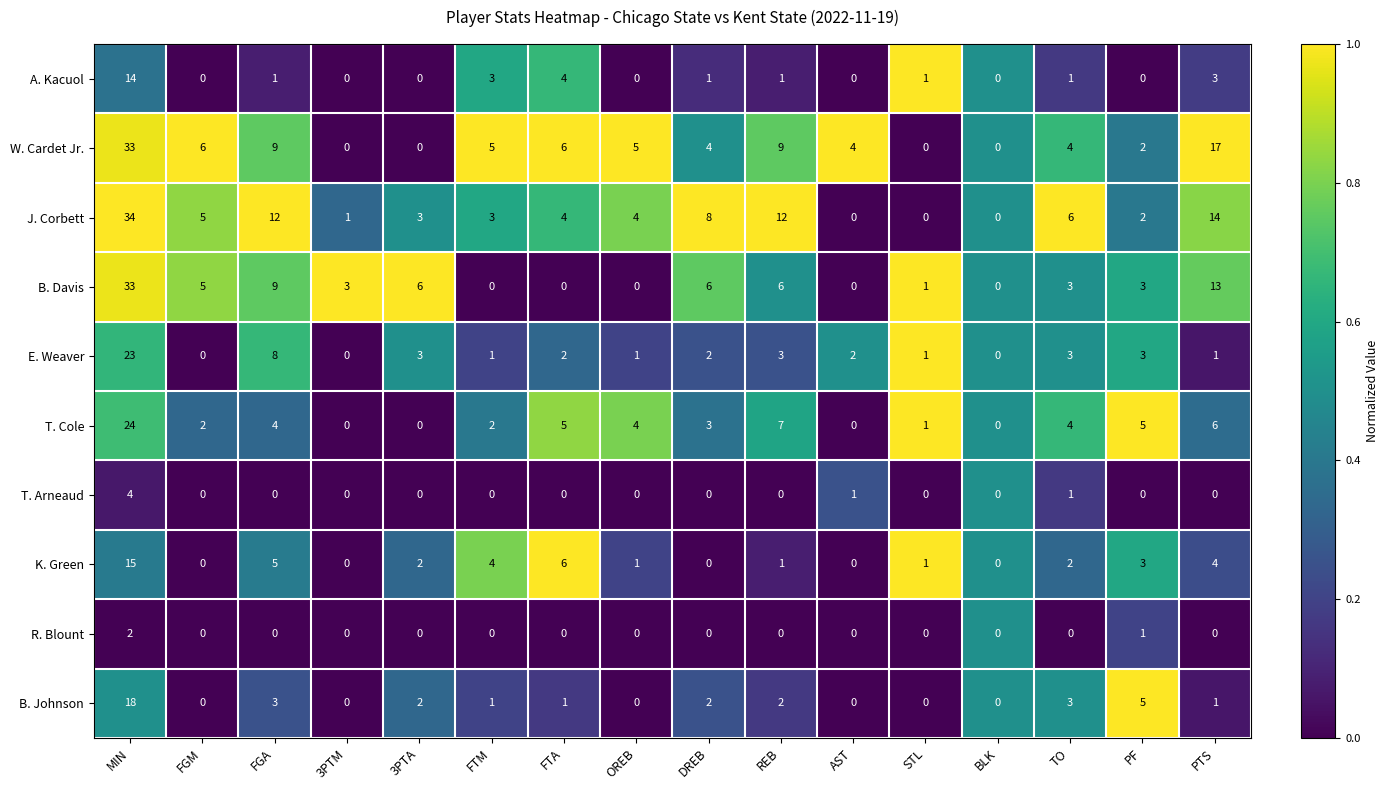

What is the difference between the maximum and second lowest values in the K. Green series?

15